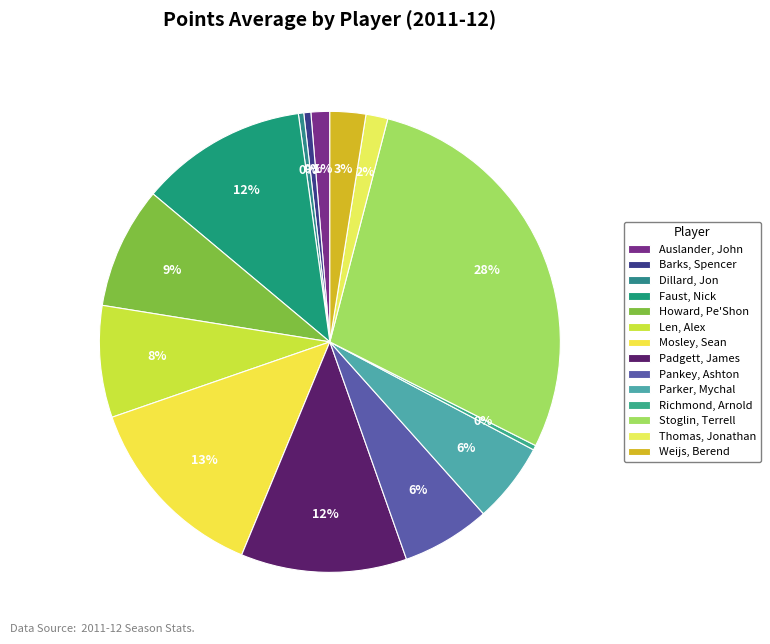

To the nearest percent, what is the average slice percentage?

7%